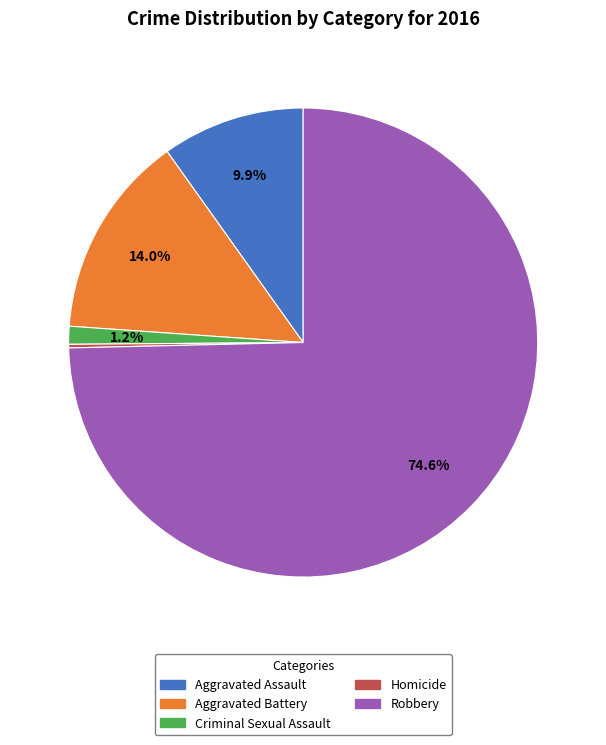

To the nearest percent, what is the average slice percentage?

20%